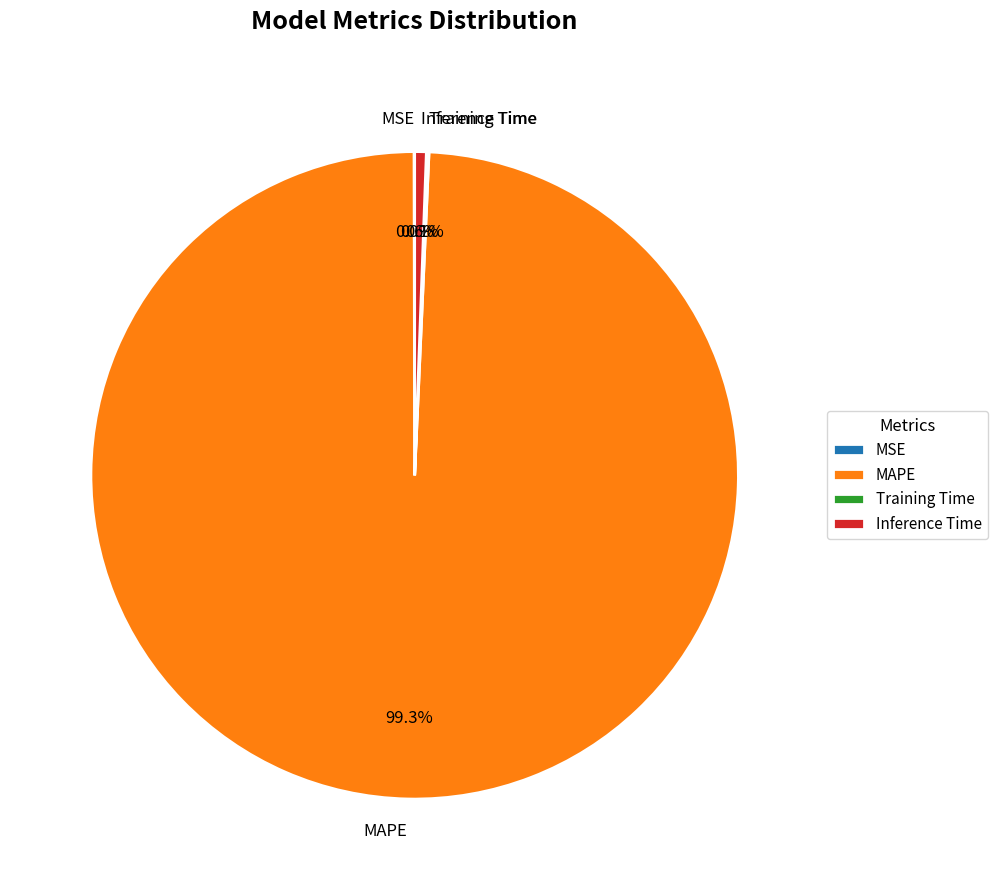

To the nearest percent, what is the average slice percentage?

25%